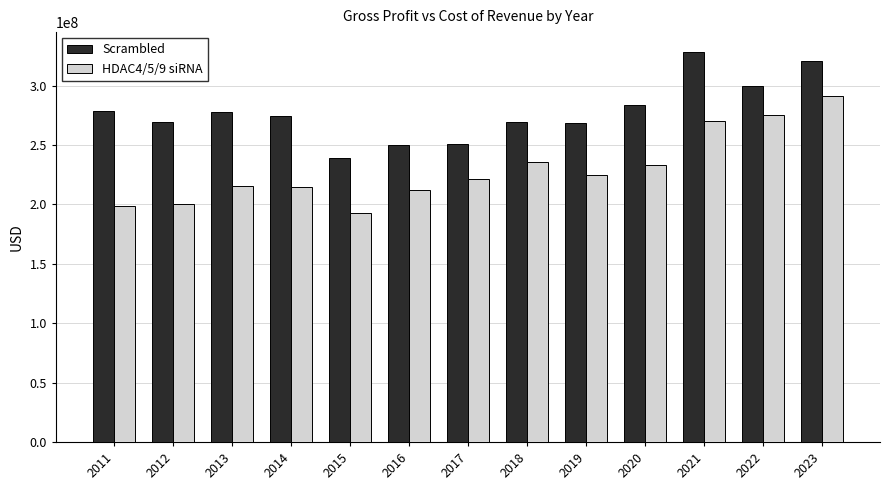

Rank the series by their average value, from highest to lowest.

Scrambled, HDAC4/5/9 siRNA